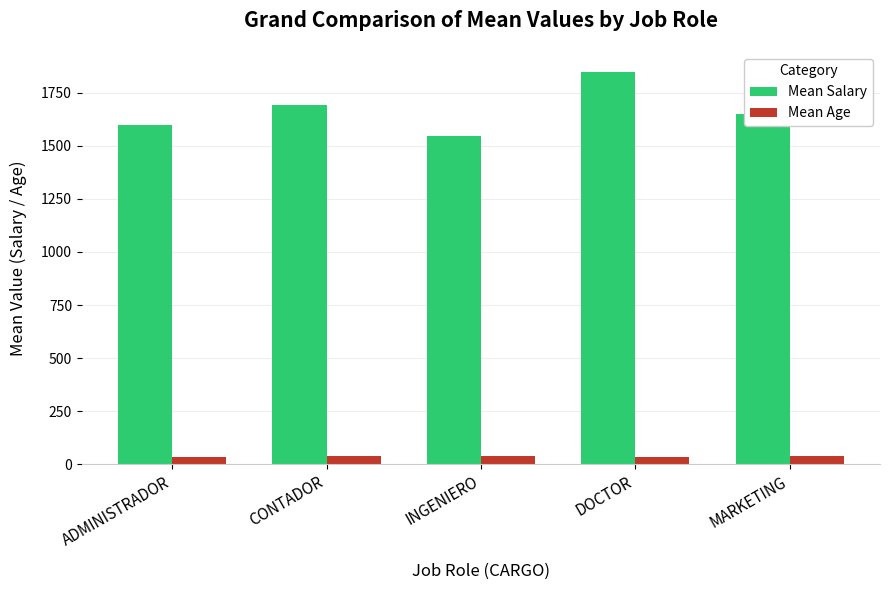

Are the bars horizontal?

No